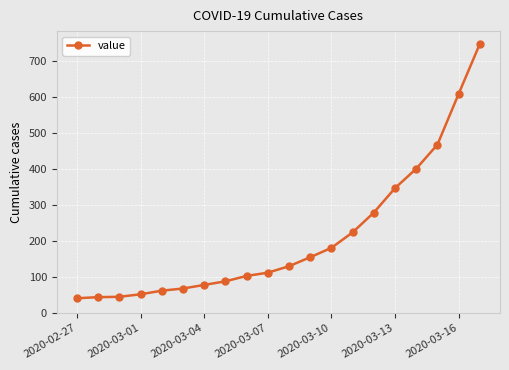

What is the sum of all values?

4235